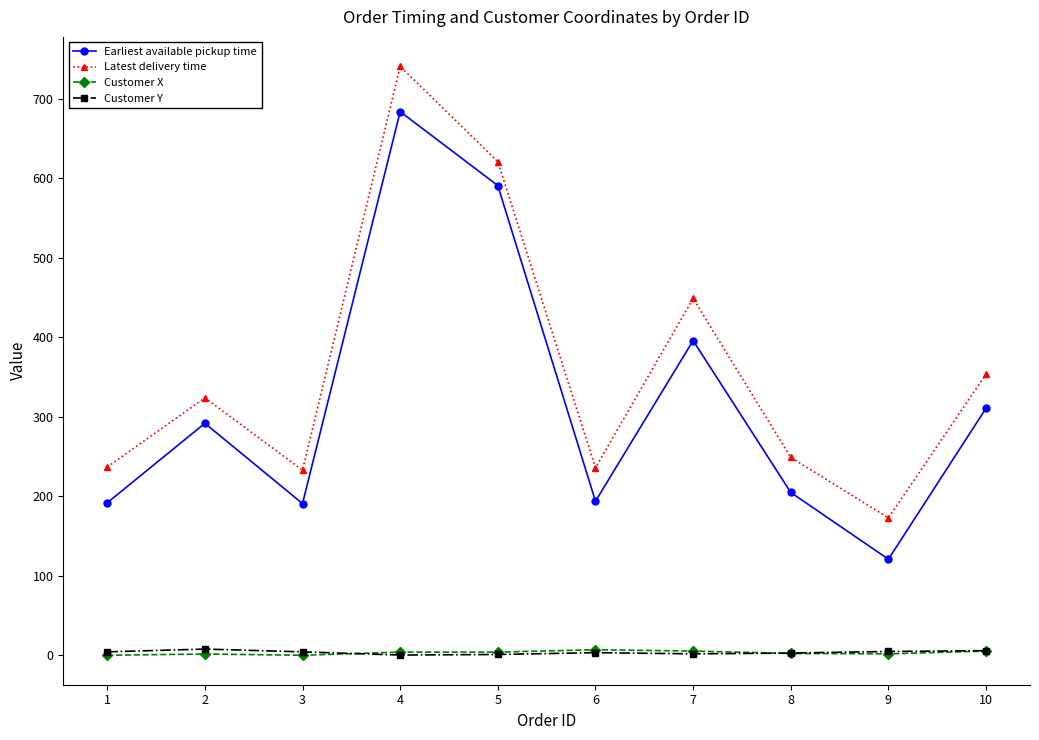

Which series has the largest total across all categories?

Latest delivery time